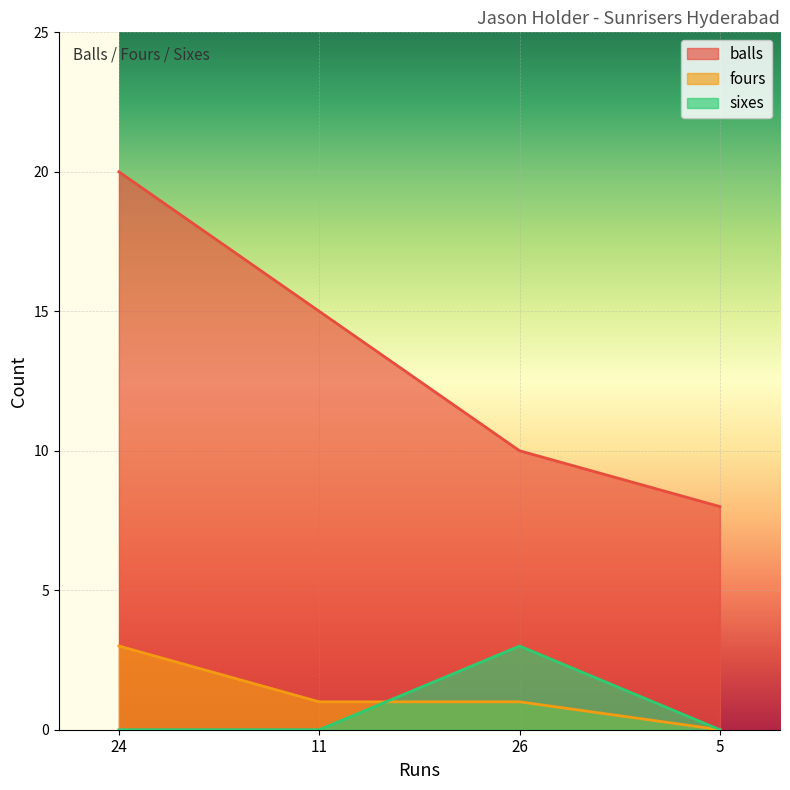

What is the label of the 1st point from the right?

5